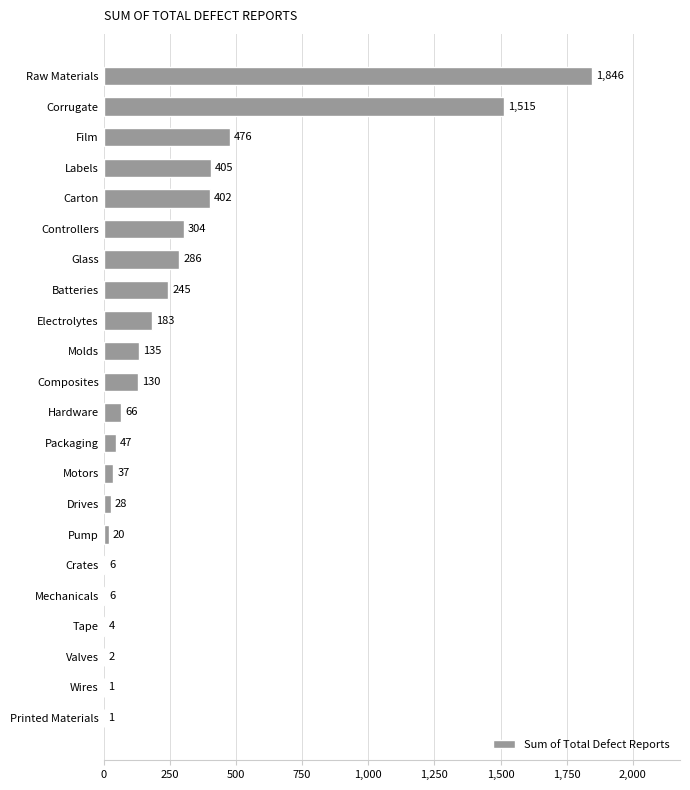

What is the greatest value displayed?

1846